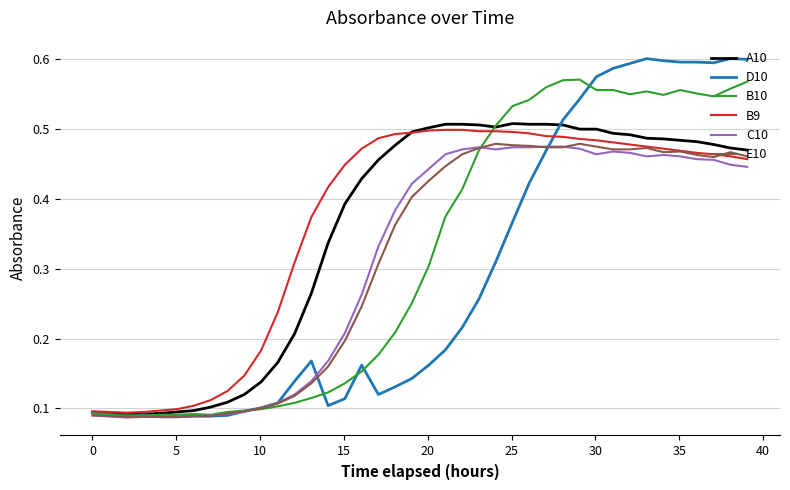

Is this an area chart (filled region under the line)?

No